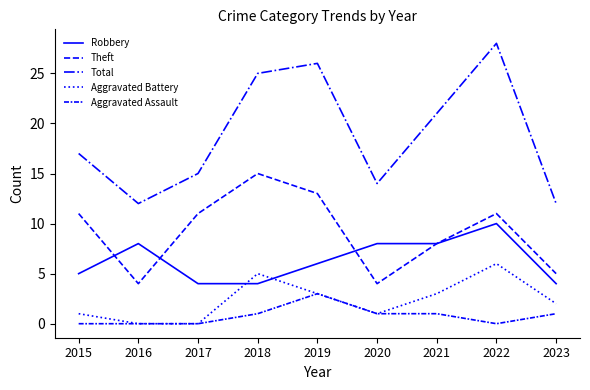

Does the chart have visible grid lines?

No